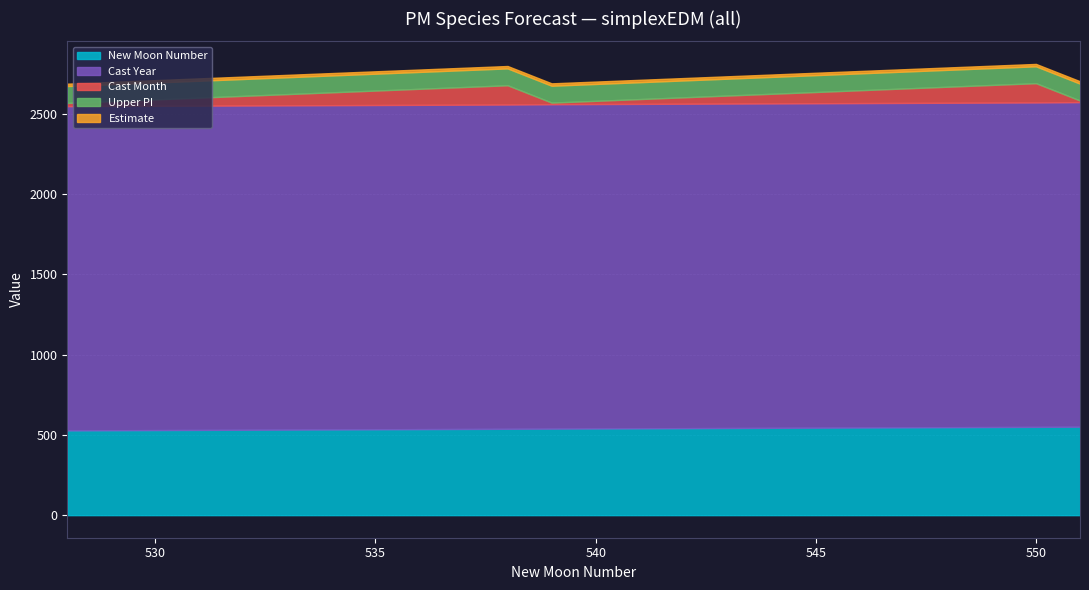

What is the minimum value for New Moon Number?

528.0